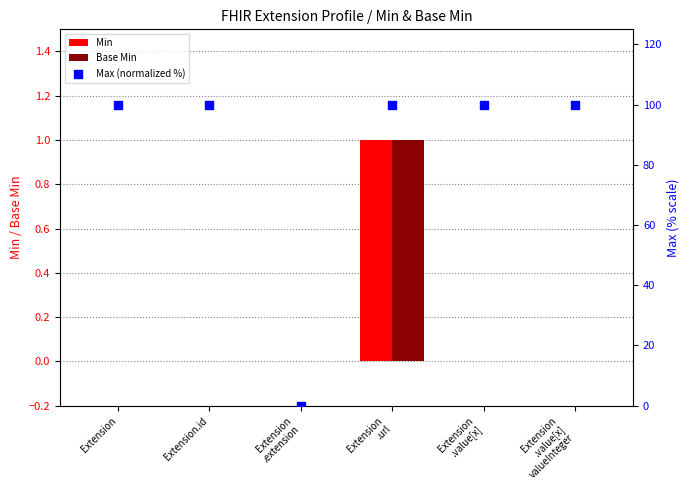

Which series has the widest spread of Y values?

Max (normalized %)